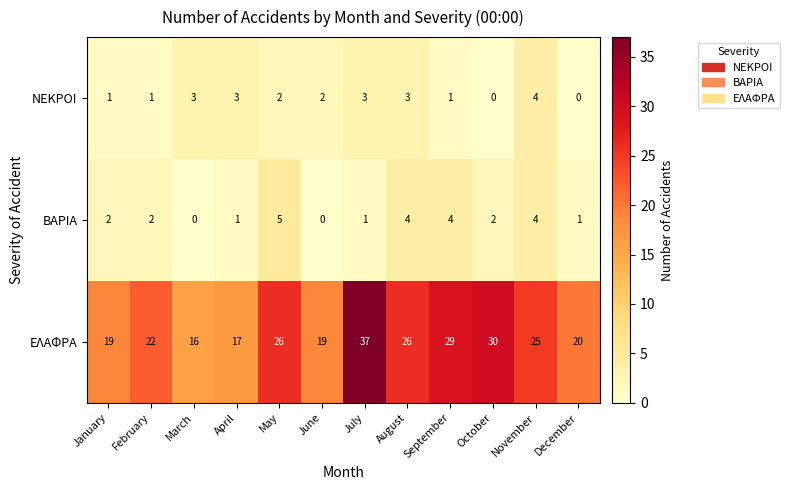

What is the sum of the ΕΛΑΦΡΑ values at September and August?

55